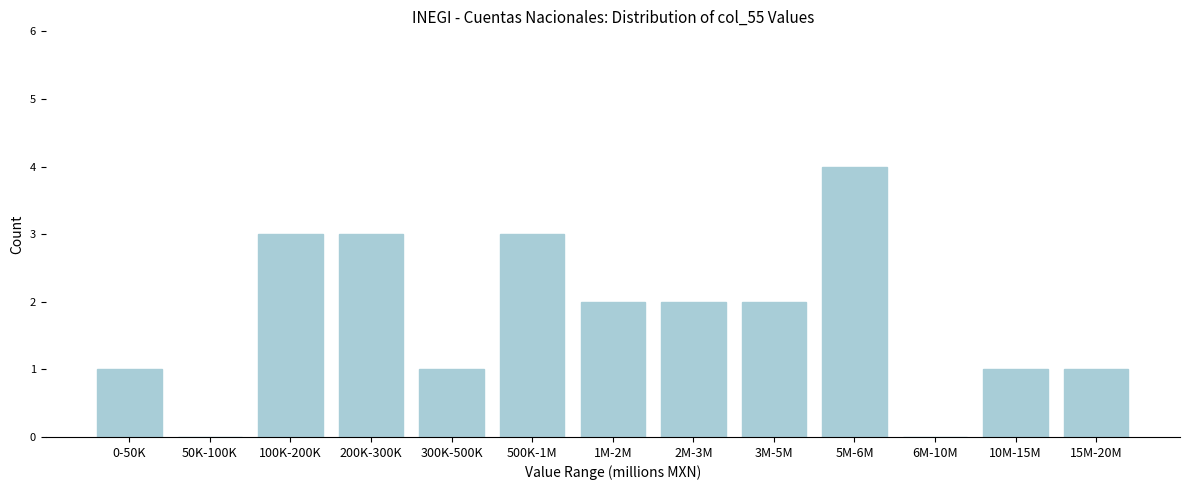

Reading right to left, what are all the values shown in this chart?

15M-20M=1	10M-15M=1	6M-10M=0	5M-6M=4	3M-5M=2	2M-3M=2	1M-2M=2	500K-1M=3	300K-500K=1	200K-300K=3	100K-200K=3	50K-100K=0	0-50K=1